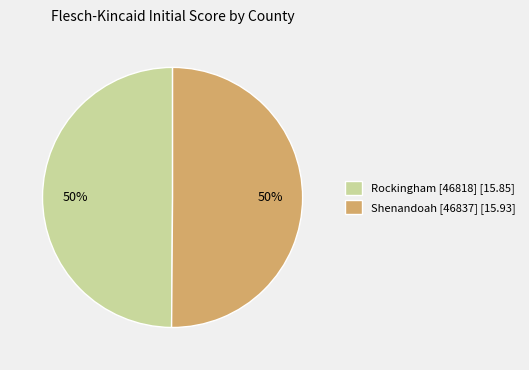

To the nearest percent, what percentage of the pie is Shenandoah [46837]?

50%